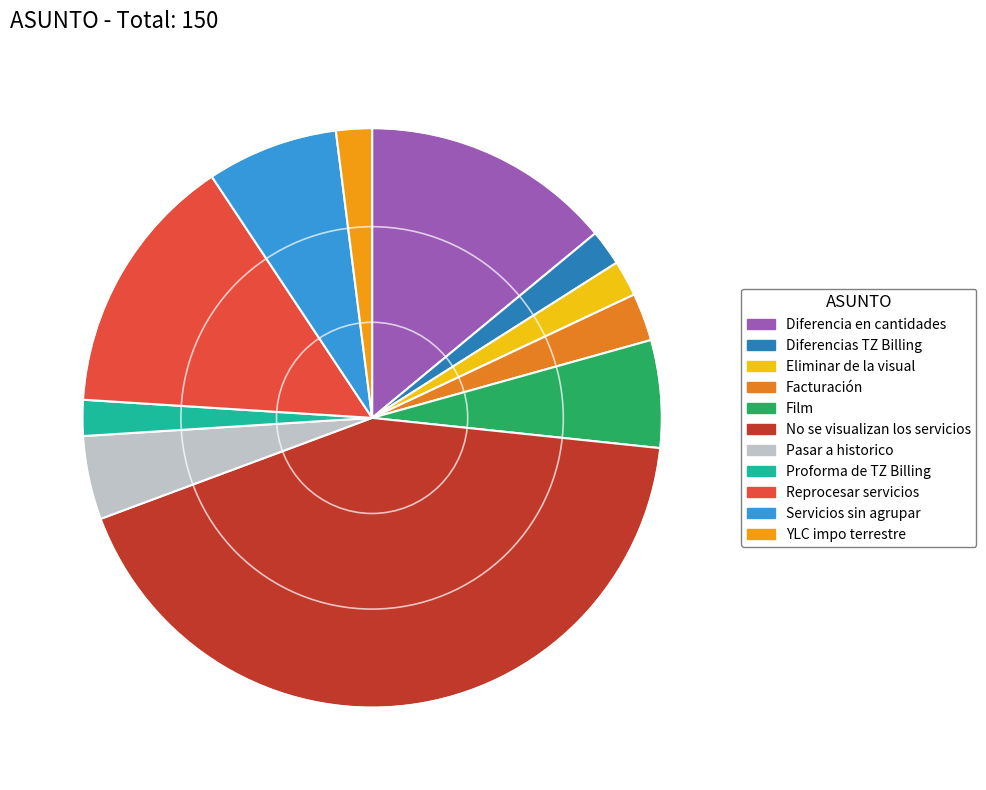

How many slices are in this pie chart?

11